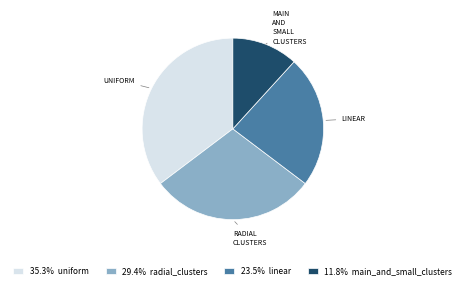

Do 23.5% linear and 35.3% uniform together represent more than half of the pie?

Yes